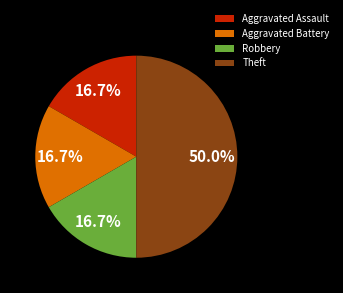

Is it true that Robbery is 17% of the pie?

True